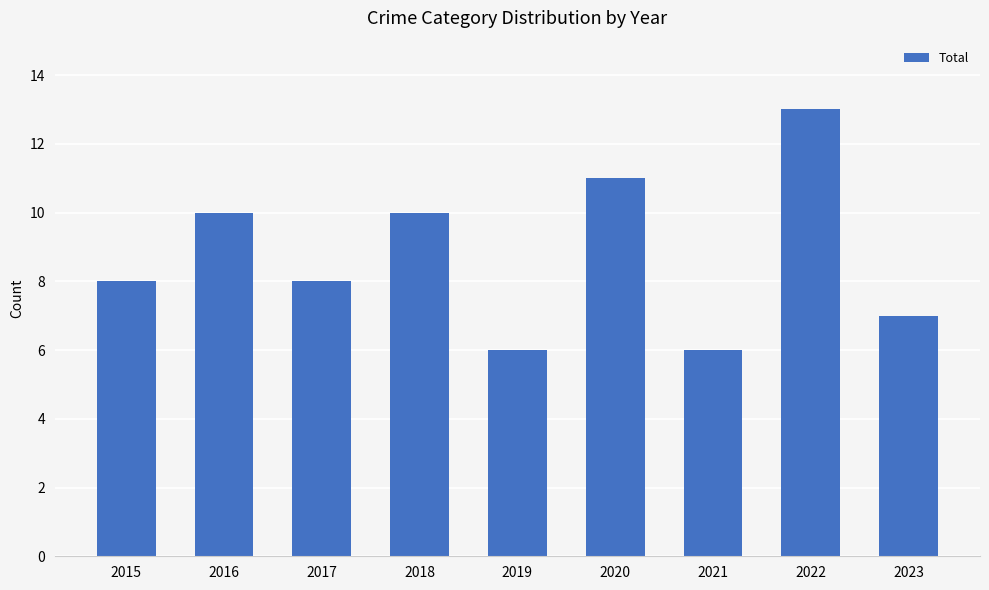

Read the value at 2023.

7